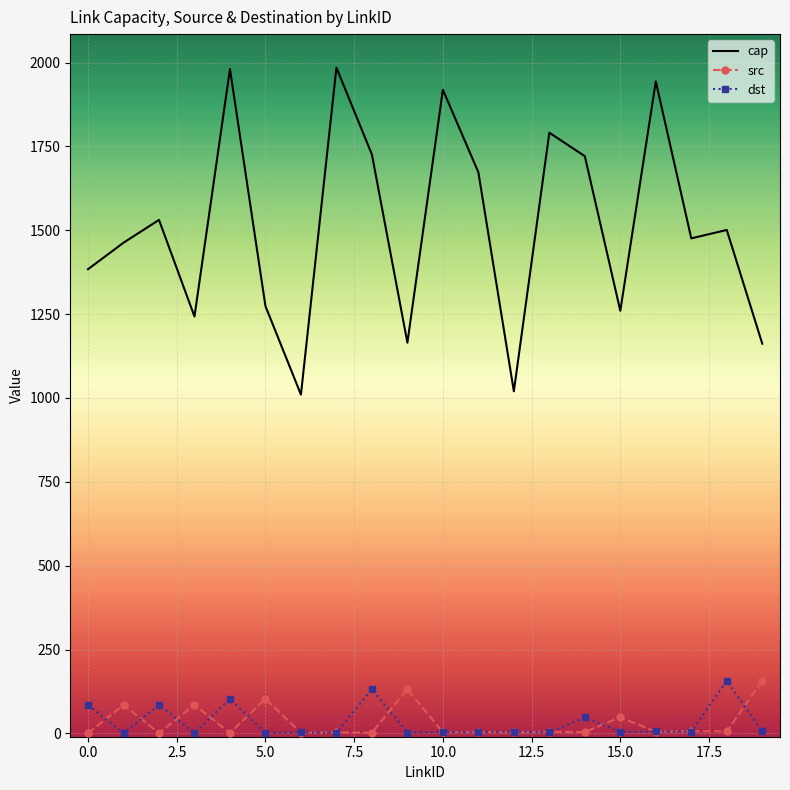

True or false: dst and cap cross at least once.

False